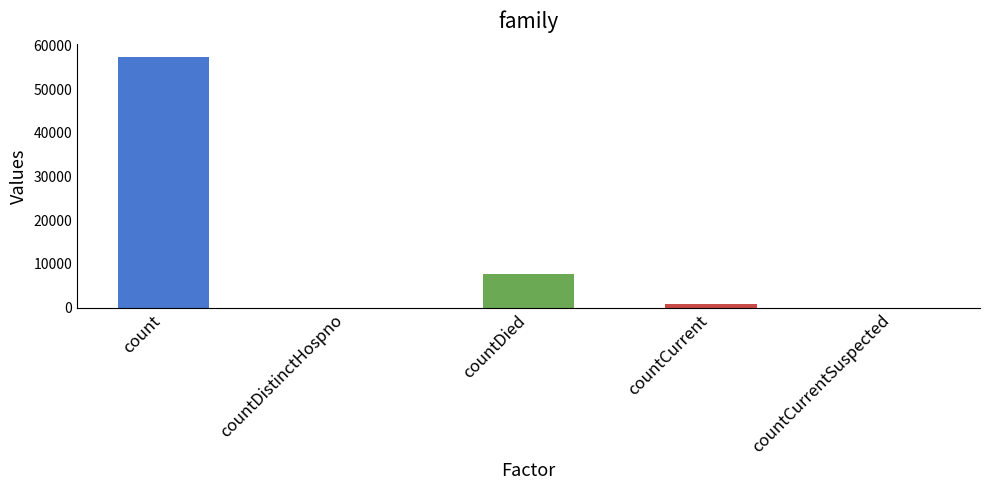

The chart shows a value of 0 at countCurrentSuspected. True or false?

True